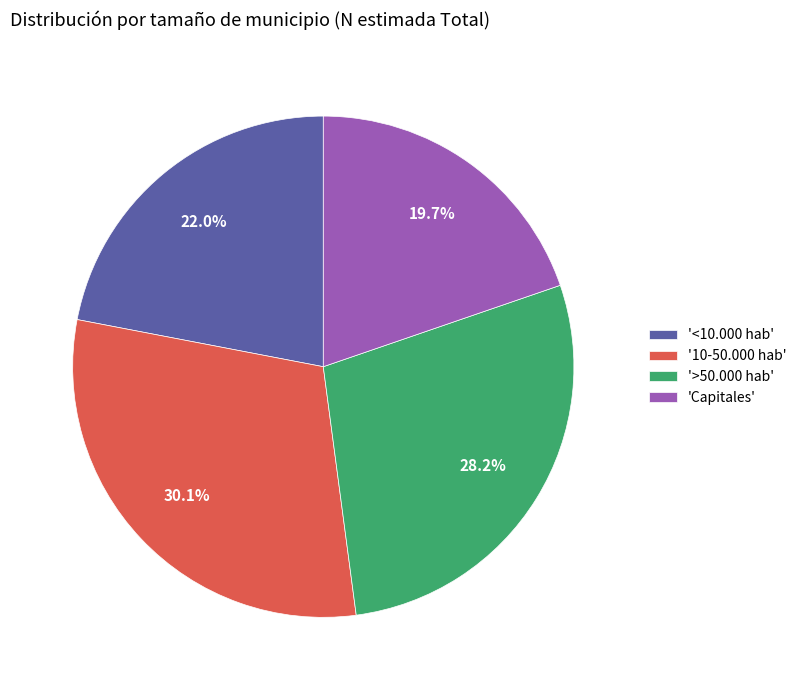

What portion of the pie excludes 'Capitales'?

80.3%